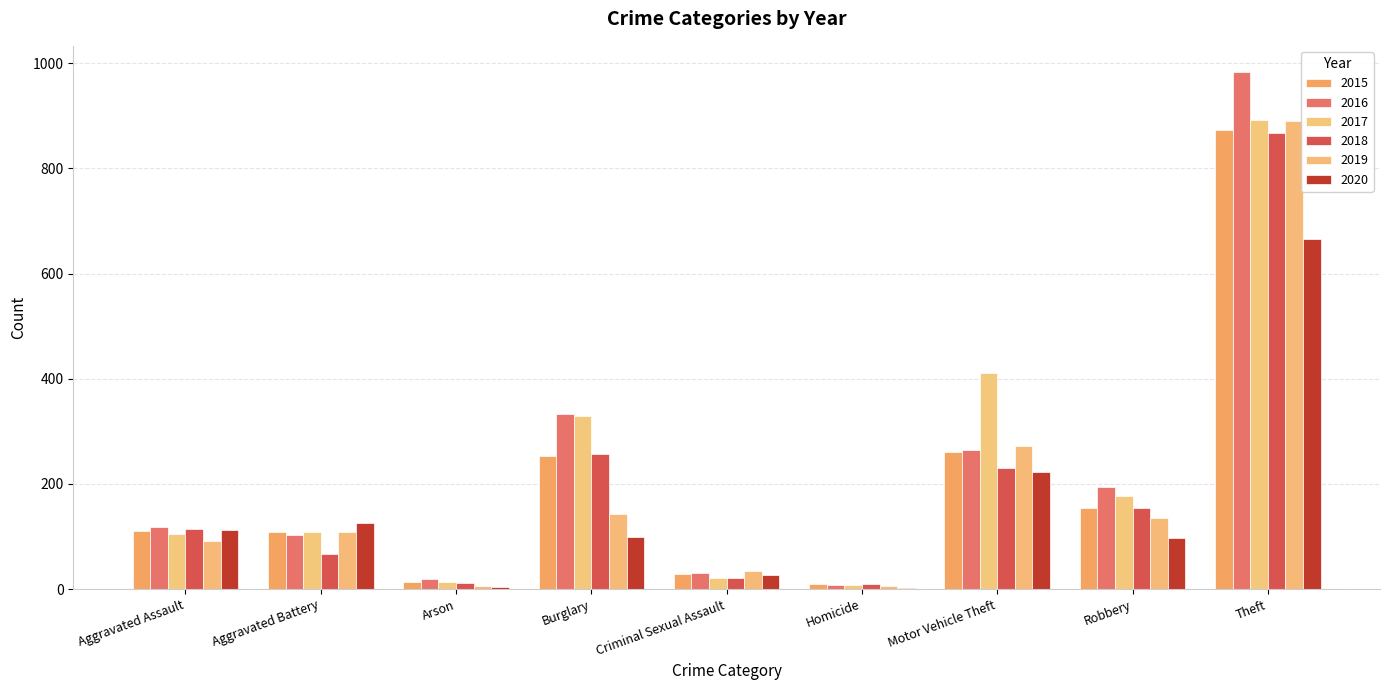

Reading right to left, extract all data points from this chart.

2015: Theft=874	Robbery=154	Motor Vehicle Theft=261	Homicide=9	Criminal Sexual Assault=28	Burglary=254	Arson=13	Aggravated Battery=108	Aggravated Assault=110
2016: Theft=984	Robbery=194	Motor Vehicle Theft=265	Homicide=7	Criminal Sexual Assault=30	Burglary=333	Arson=20	Aggravated Battery=102	Aggravated Assault=118
2017: Theft=892	Robbery=178	Motor Vehicle Theft=411	Homicide=8	Criminal Sexual Assault=21	Burglary=329	Arson=14	Aggravated Battery=108	Aggravated Assault=105
2018: Theft=868	Robbery=155	Motor Vehicle Theft=231	Homicide=10	Criminal Sexual Assault=21	Burglary=257	Arson=12	Aggravated Battery=67	Aggravated Assault=115
2019: Theft=891	Robbery=135	Motor Vehicle Theft=273	Homicide=5	Criminal Sexual Assault=35	Burglary=143	Arson=5	Aggravated Battery=108	Aggravated Assault=92
2020: Theft=666	Robbery=97	Motor Vehicle Theft=222	Homicide=2	Criminal Sexual Assault=27	Burglary=100	Arson=4	Aggravated Battery=126	Aggravated Assault=113